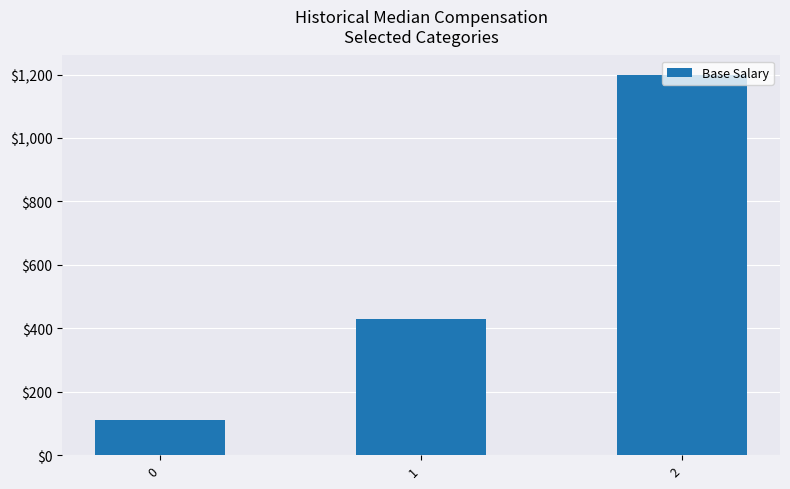

How many values exceed 428?

2